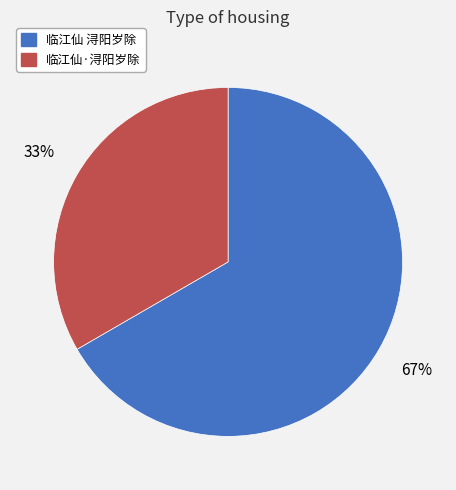

Count the number of slices in the pie.

2